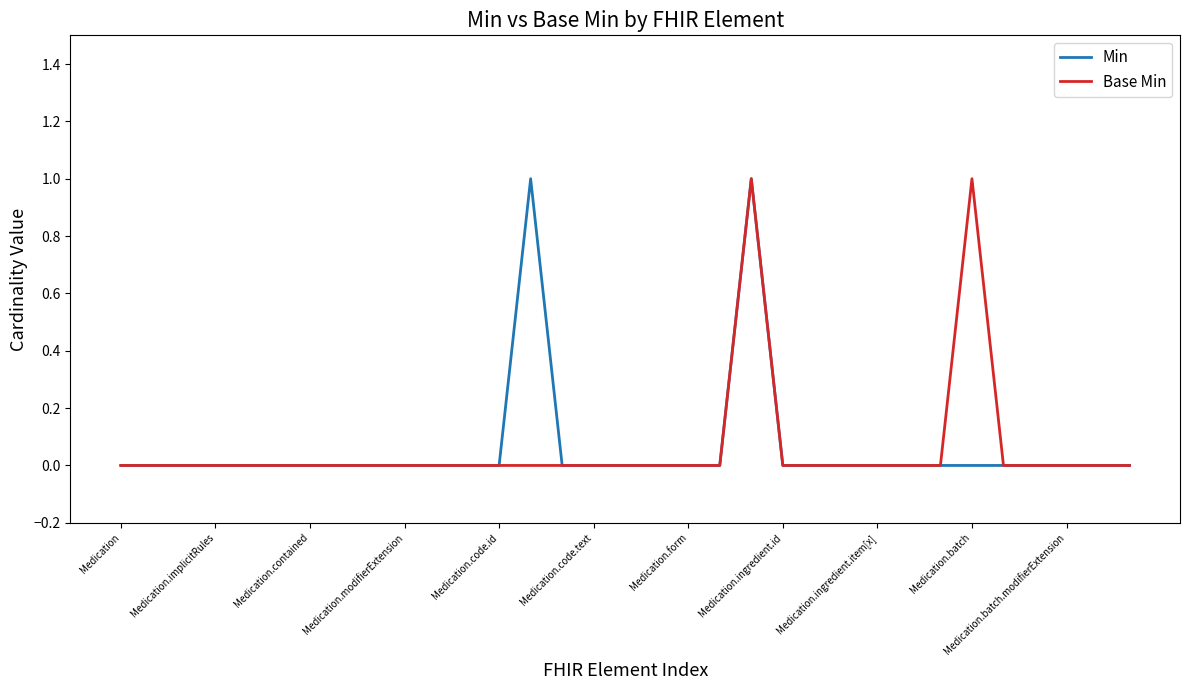

True or false: Min has more than 0 points higher than both neighbors.

True